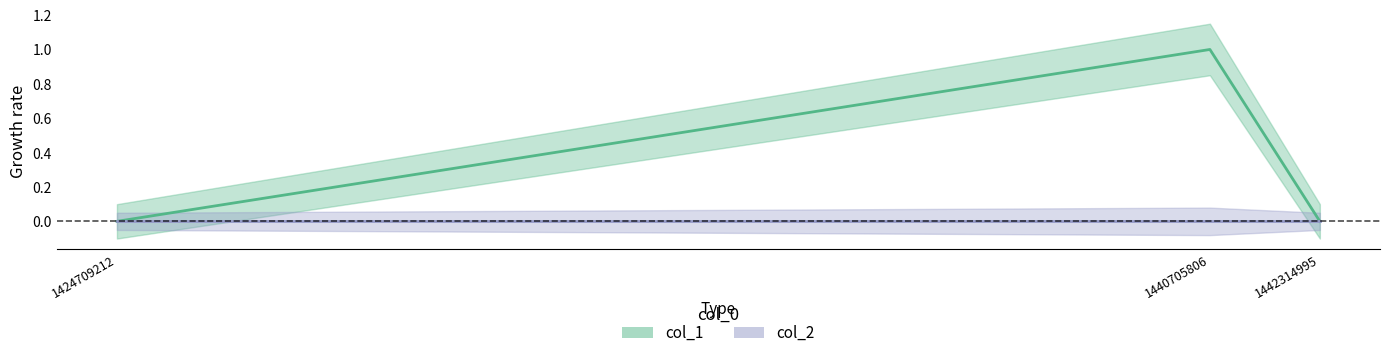

Does the chart display data point markers on the line(s)?

No